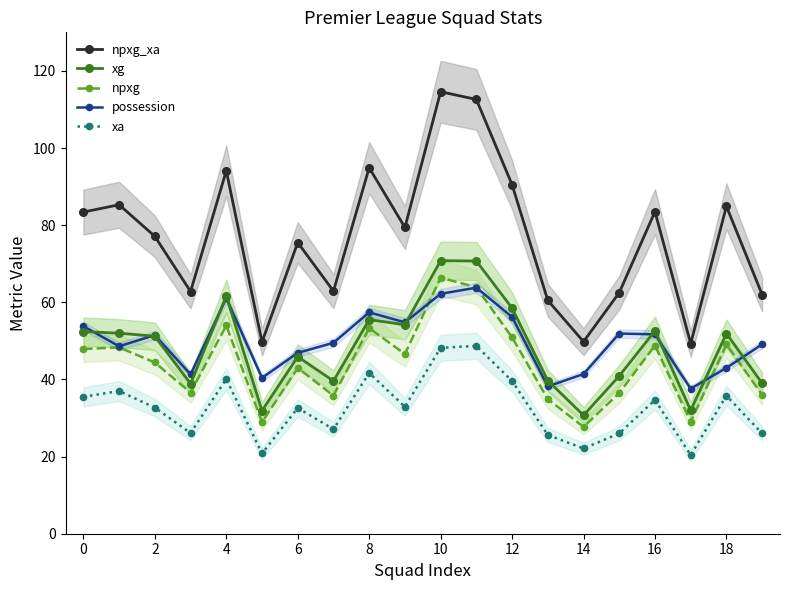

True or false: xa has a value of 48.2 at 10.

True